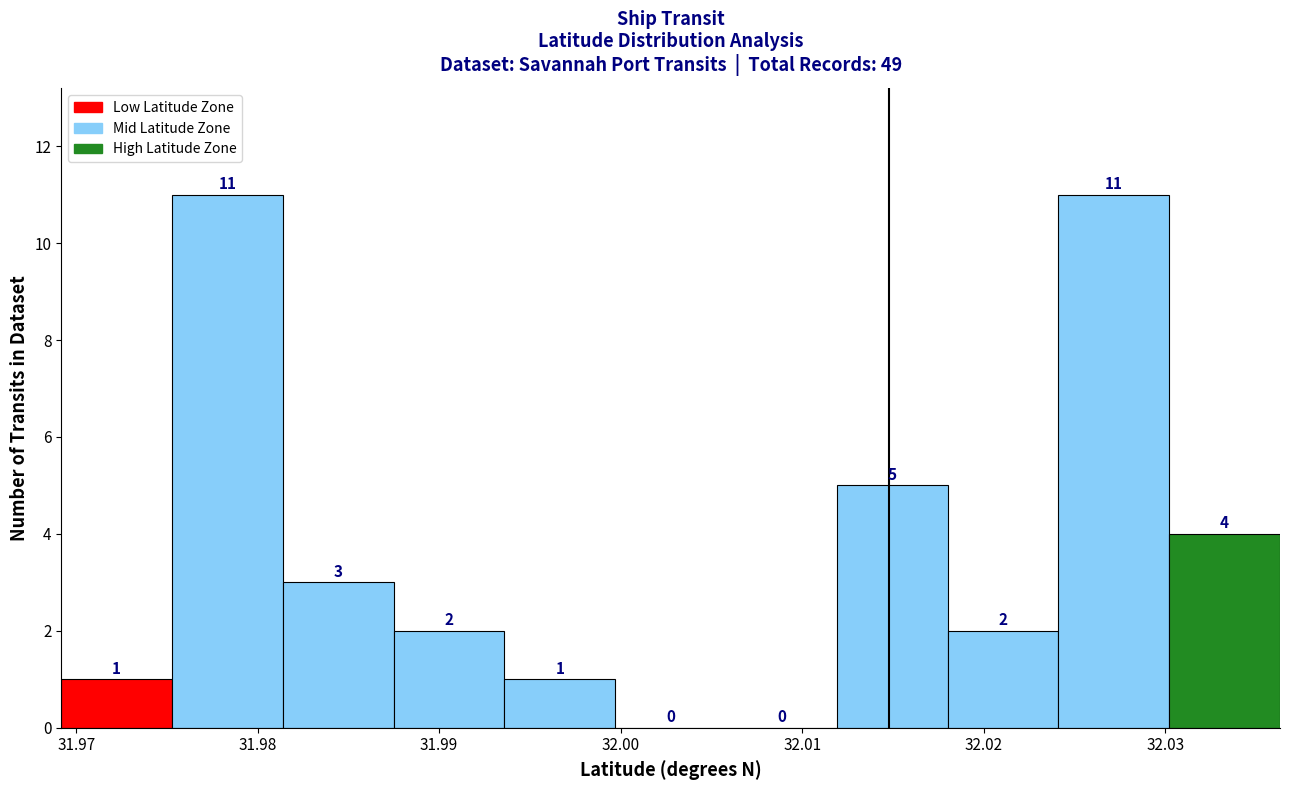

How tall is the bar that spans 32.024 to 32.030 on the x-axis? The bar edges are not printed on the chart, so give them approximately, as read against the axis.

11